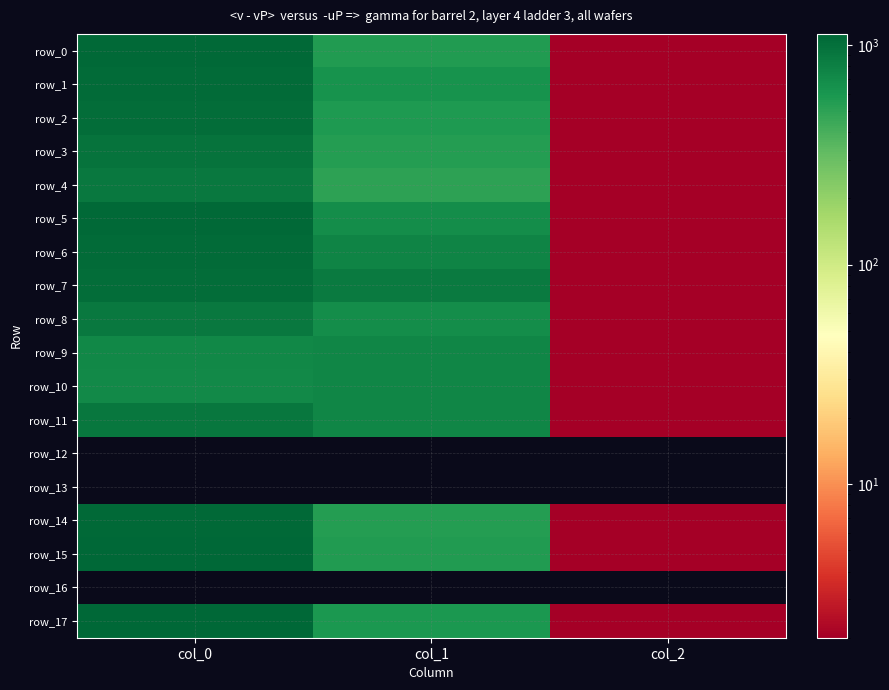

Is it true that row_17 equals 1123.3 at col_0?

True